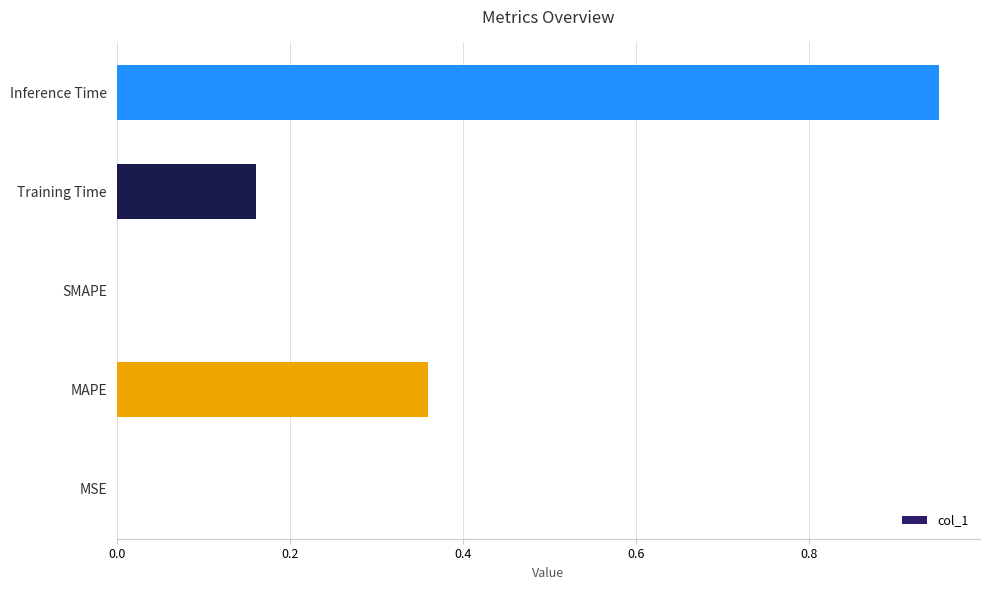

Which category has the highest value across all series?

Inference Time